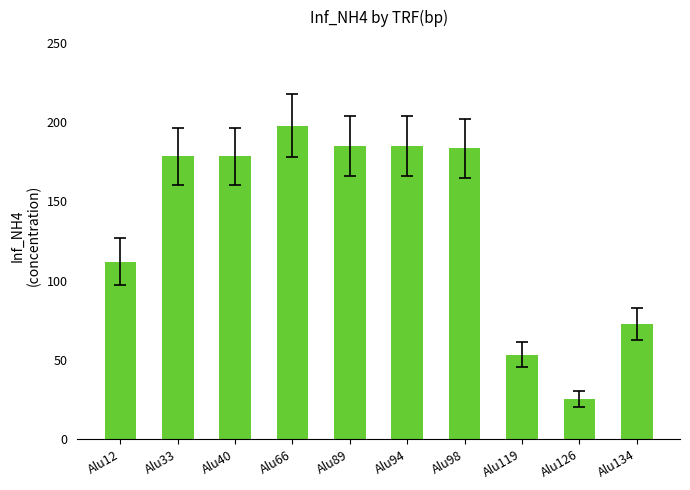

What is the smallest value displayed?

25.6